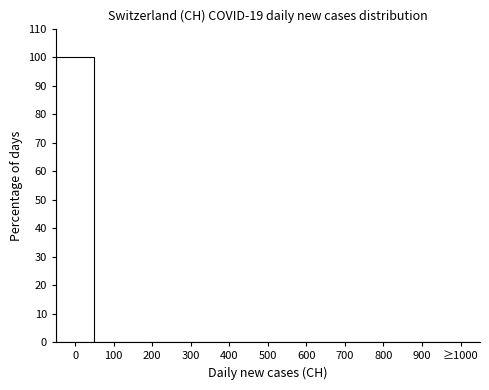

Reading left to right, list all the values displayed in this chart.

0=100	100=0	200=0	300=0	400=0	500=0	600=0	700=0	800=0	900=0	≥1000=0